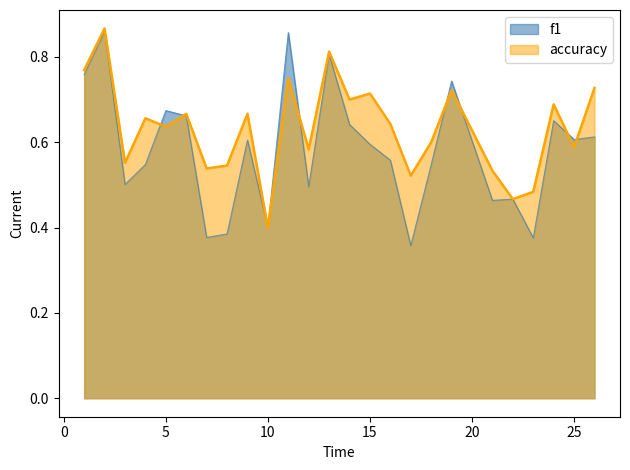

Is it true that f1 equals 1.3 at 11?

False